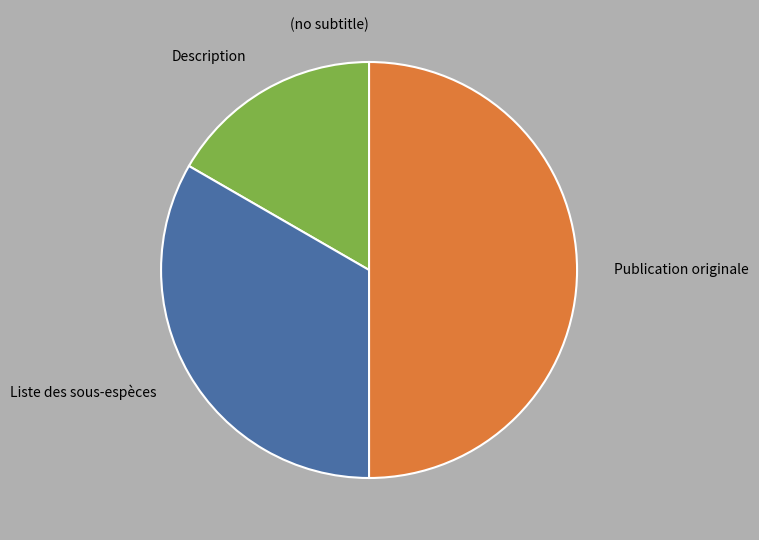

What is the largest slice in the pie chart?

Publication originale